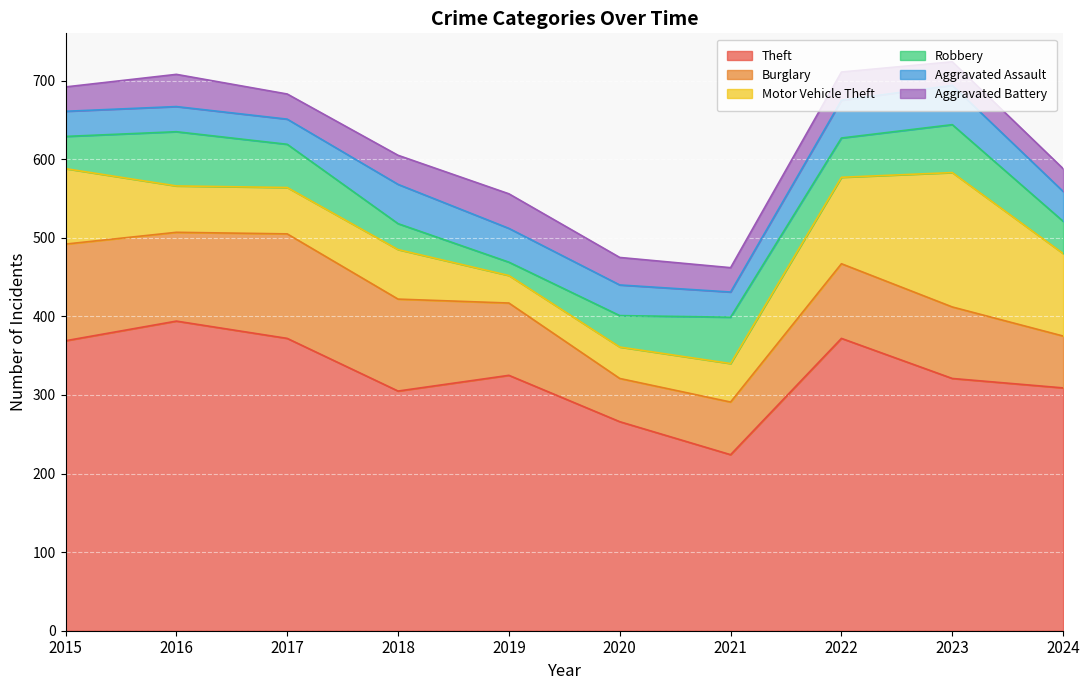

How many distinct data groups are displayed?

6